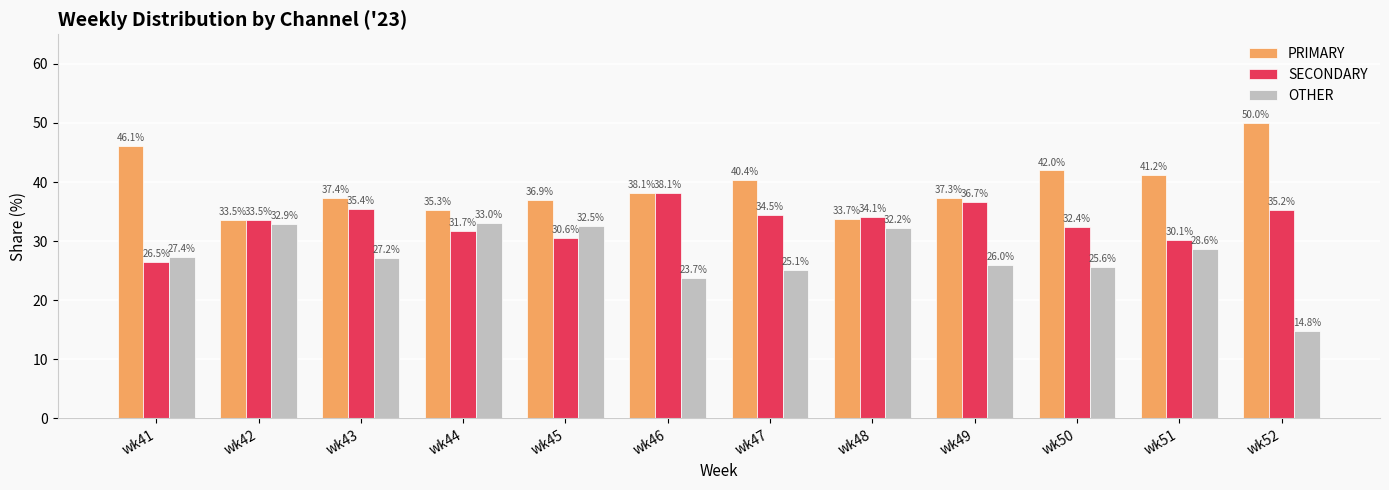

Where does the SECONDARY series first go above 34?

wk43